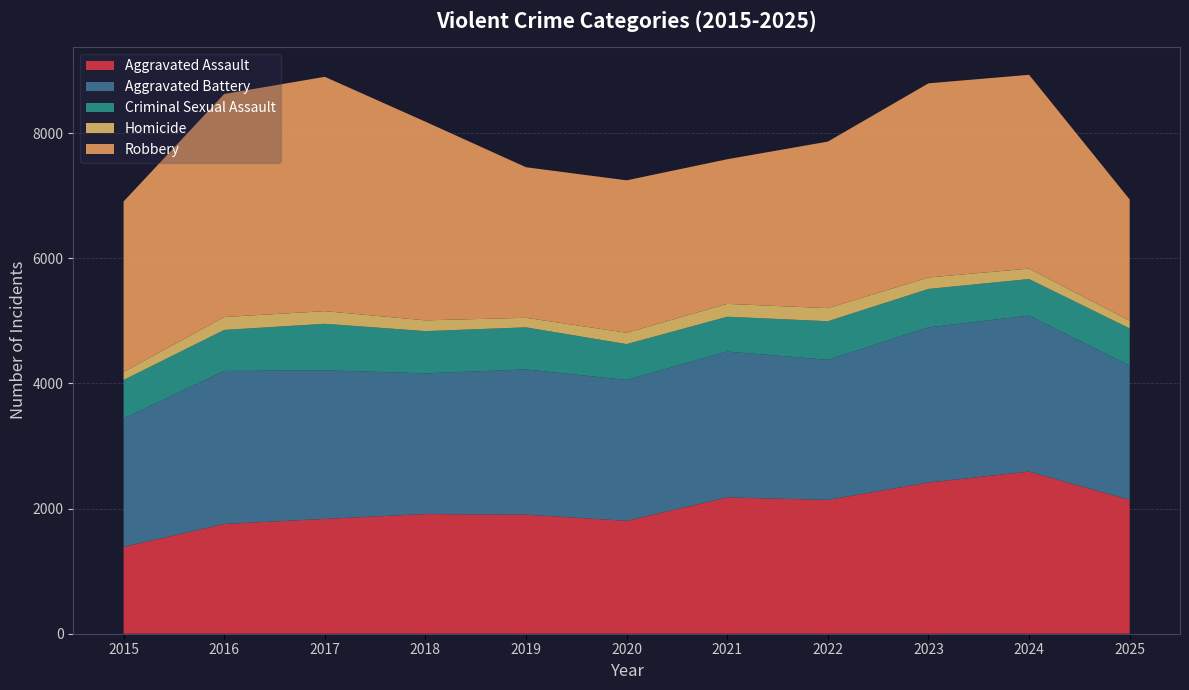

Reading left to right, what are all the values shown in this chart?

Aggravated Assault: 1387	1753	1835	1912	1902	1803	2178	2138	2416	2590	2137
Aggravated Battery: 2051	2445	2374	2248	2321	2252	2330	2238	2479	2493	2147
Criminal Sexual Assault: 616	656	743	675	672	572	557	617	614	584	594
Homicide: 129	206	202	172	153	181	205	209	183	167	123
Robbery: 2723	3564	3744	3174	2405	2436	2311	2661	3102	3096	1937